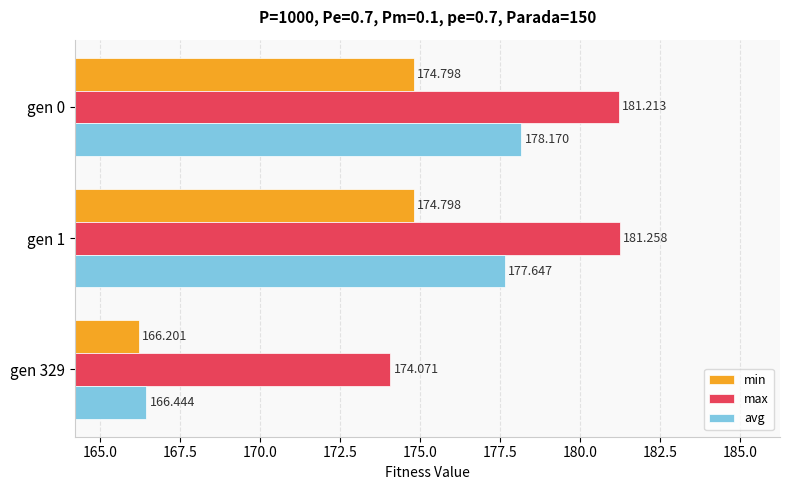

Is the value of min at gen 1 greater than the value of max at gen 0?

No